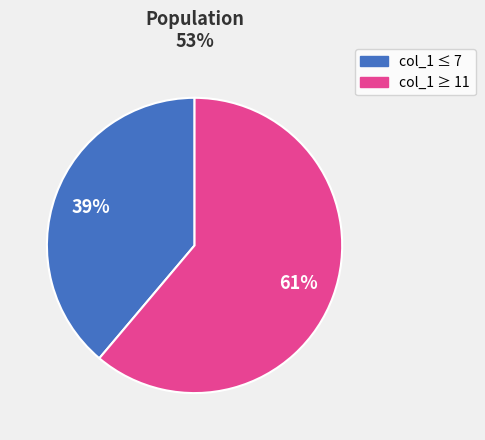

To the nearest percent, what is the average slice percentage?

50%